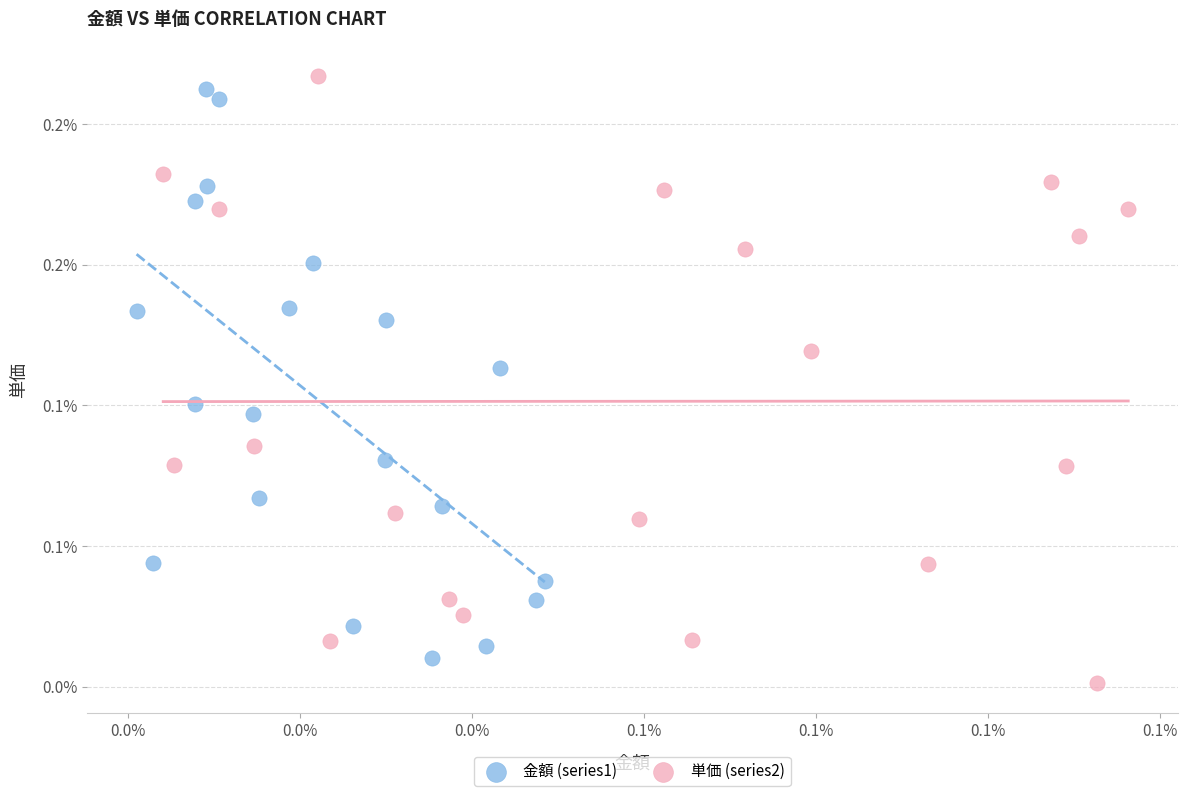

Which series has the largest Y range (max minus min)?

単価 (series2)